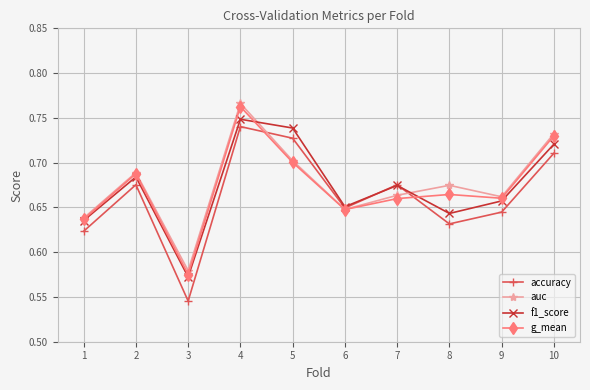

At which category does g_mean reach its first local peak?

2